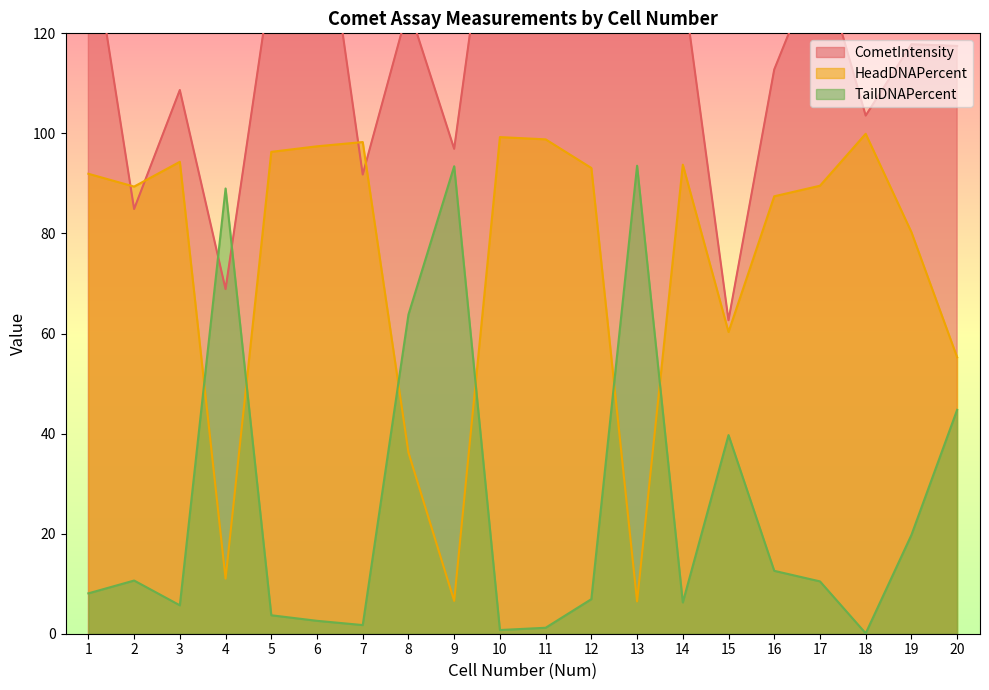

How many times do TailDNAPercent and HeadDNAPercent cross each other?

6